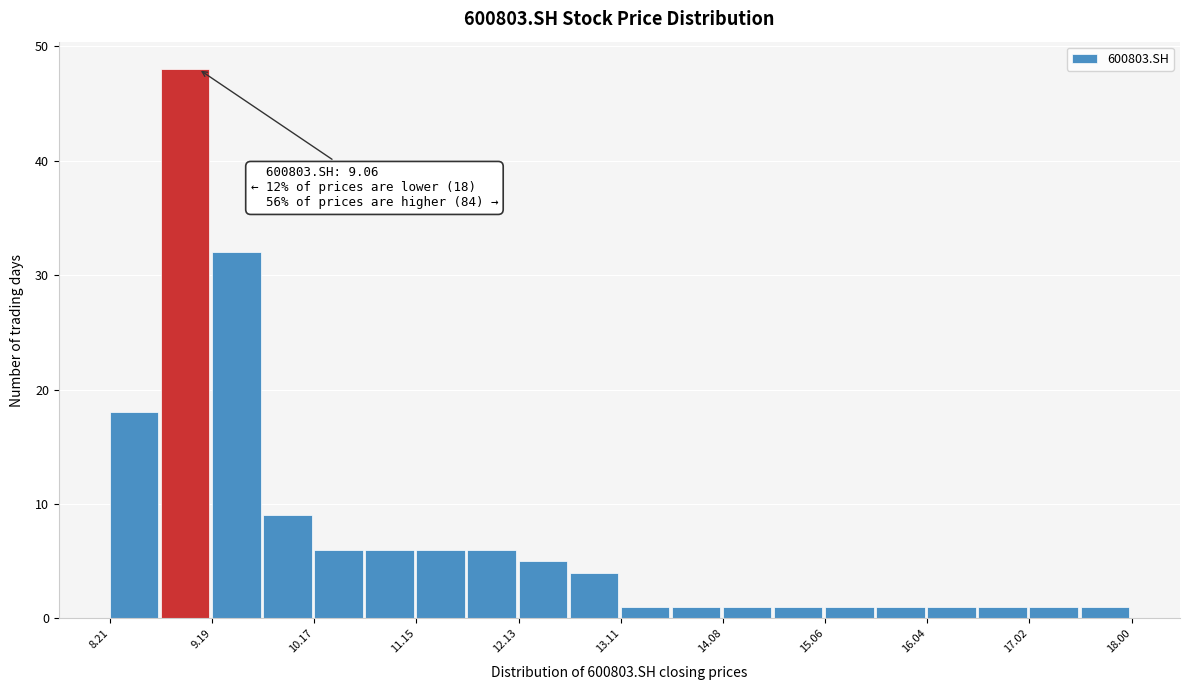

Over which range of the x-axis is the bar tallest?

8.7 to 9.2